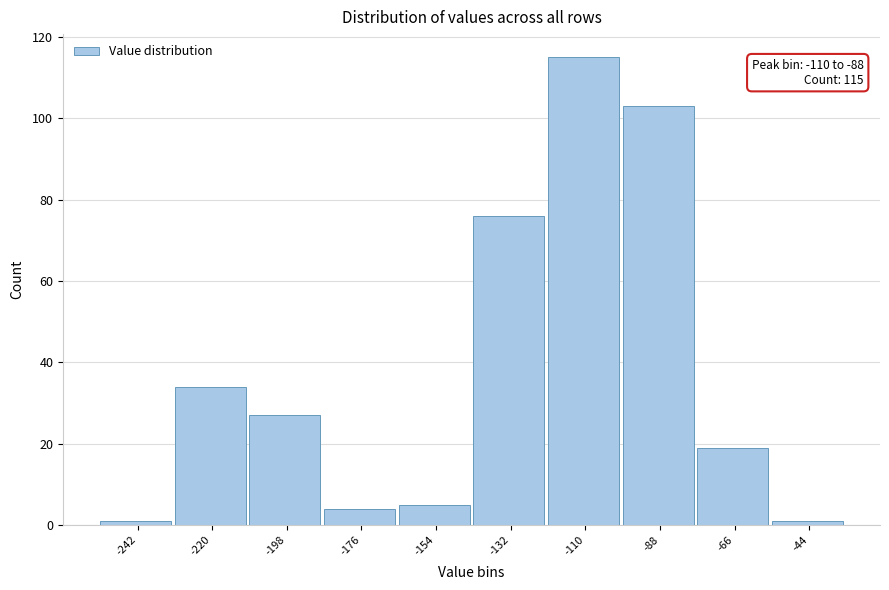

Reading right to left, transcribe all the data shown in this chart.

1	19	103	115	76	5	4	27	34	1